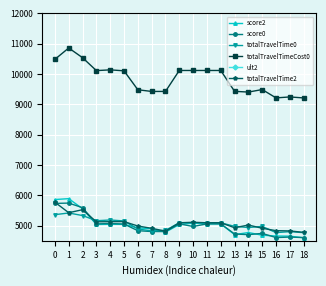

What is the difference between the maximum and minimum values in the score0 series?

1137.6